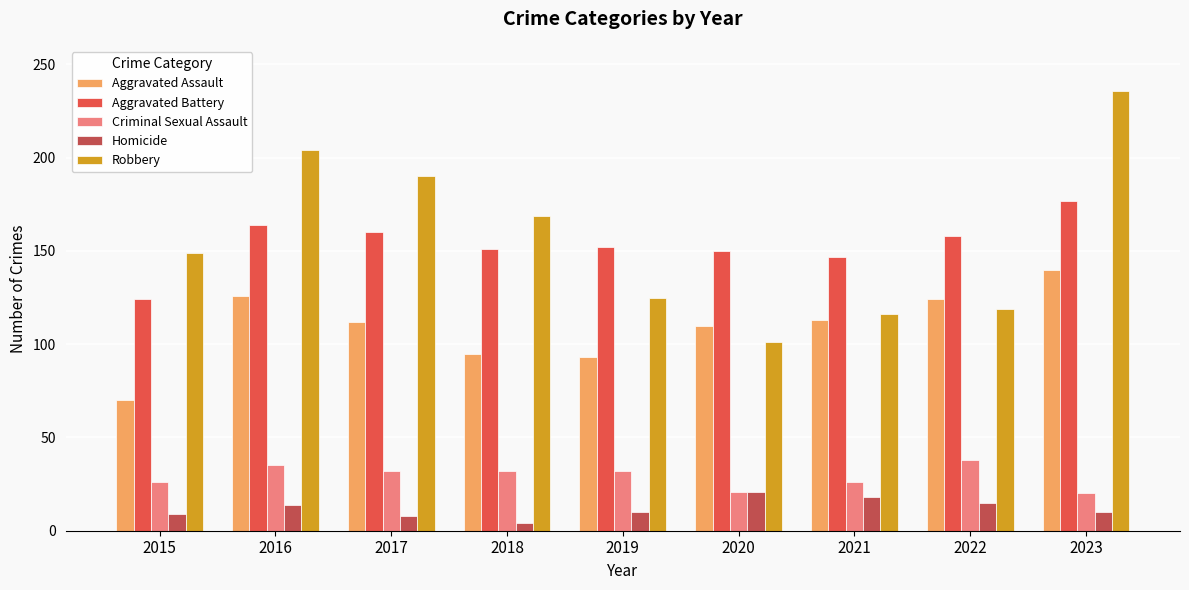

Is it true that Criminal Sexual Assault equals 42 at 2017?

False